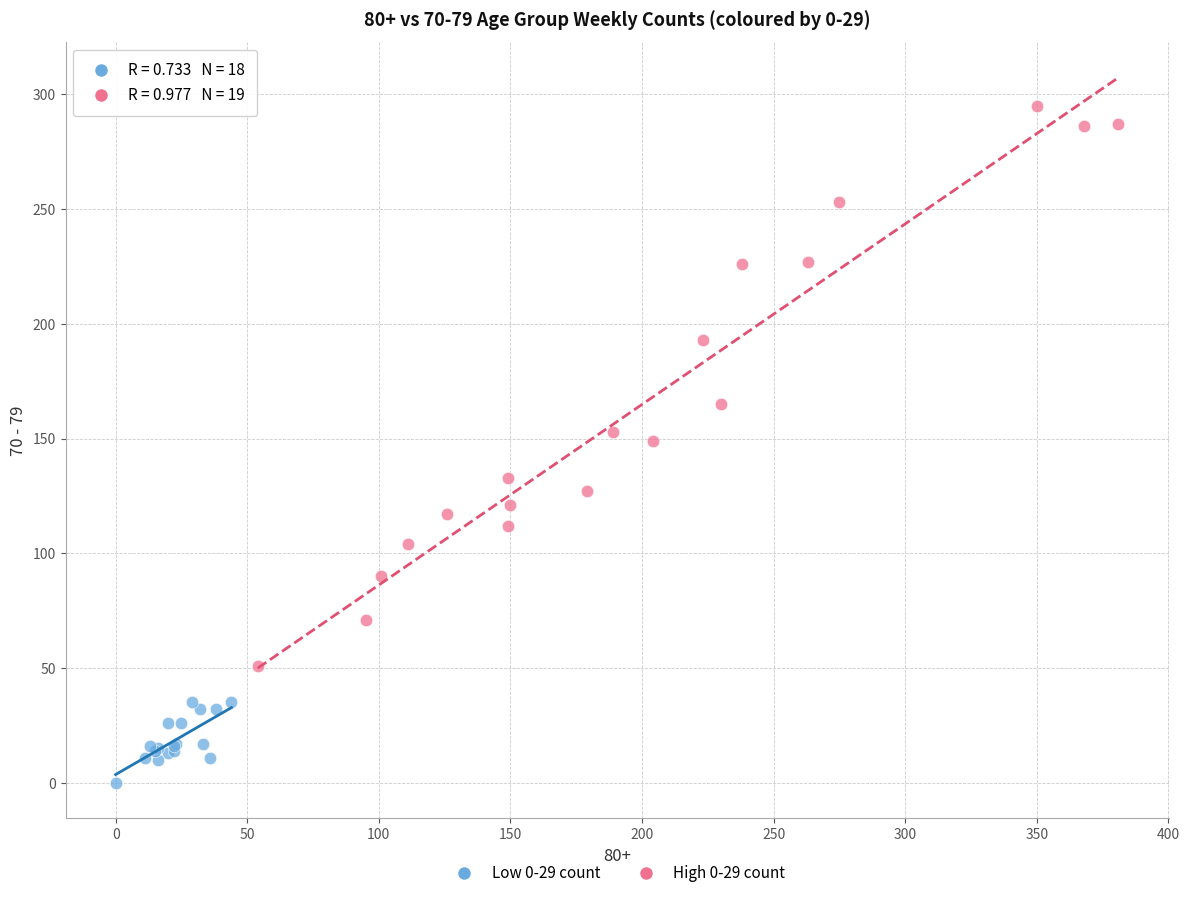

Which series reaches the minimum Y coordinate?

Low 0-29 count